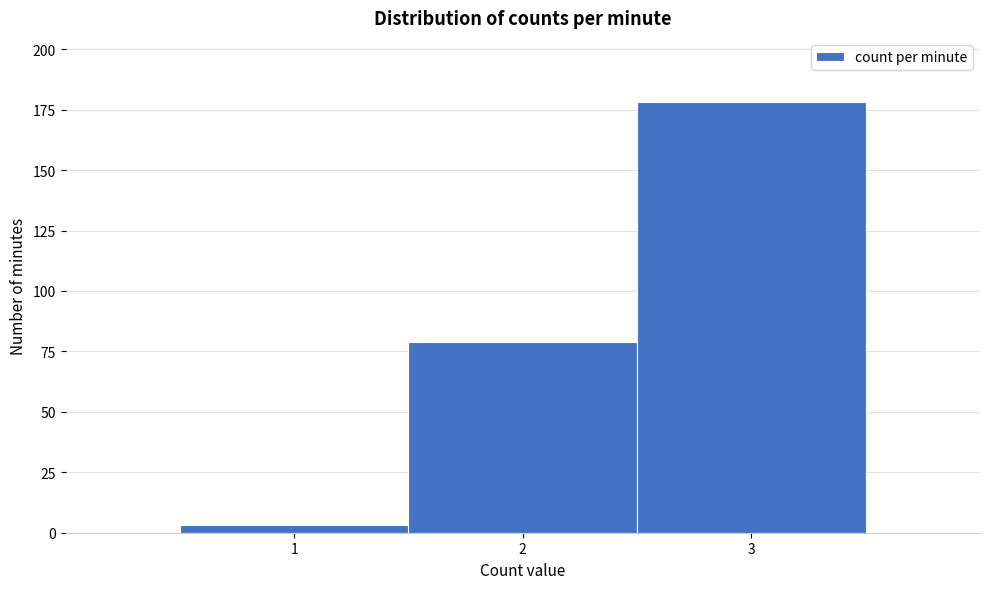

Reading left to right, list every bar in this chart as the range it spans on the x-axis followed by its height. The values are not printed on the chart, so give them approximately, as read against the axis.

0.5 to 1.5: under 5
1.5 to 2.5: 80
2.5 to 3.5: 180